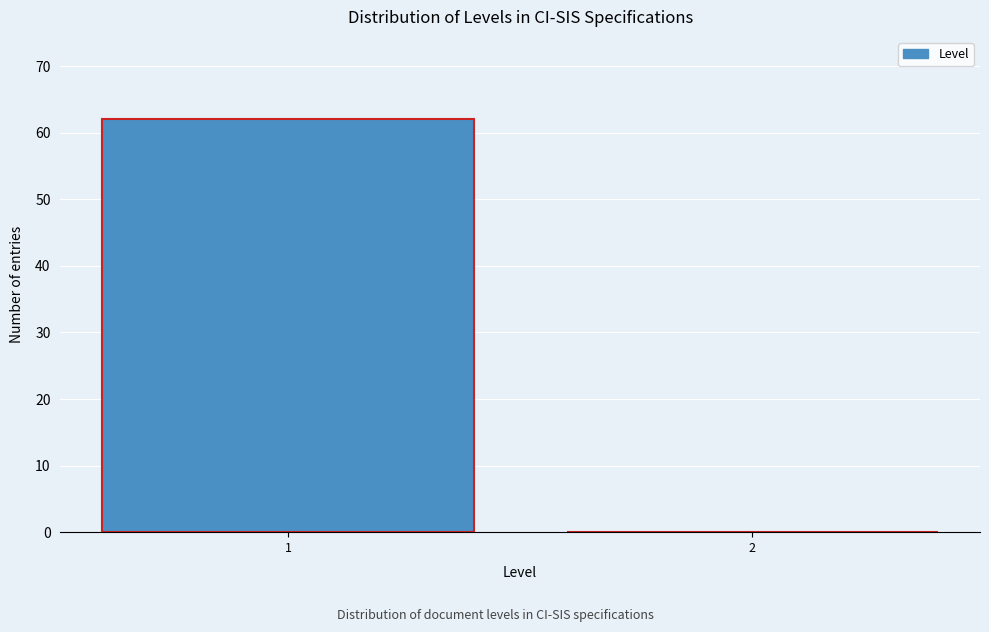

Reading left to right, what are all the values shown in this chart?

1=62	2=0